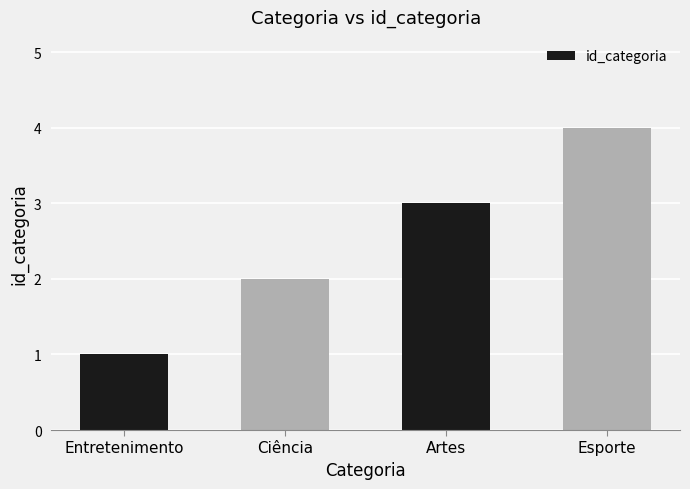

What is the label of the 1st bar from the left?

Entretenimento